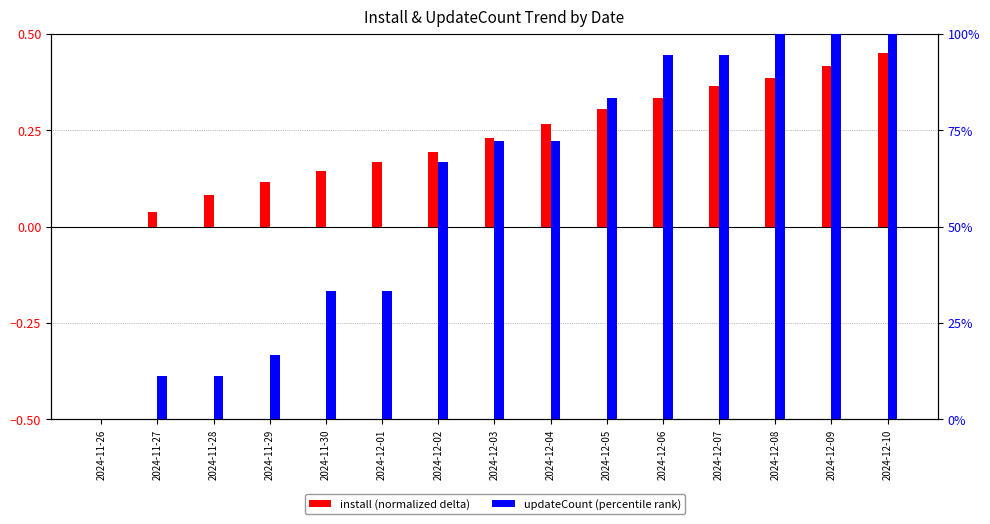

How many distinct data groups are displayed?

2